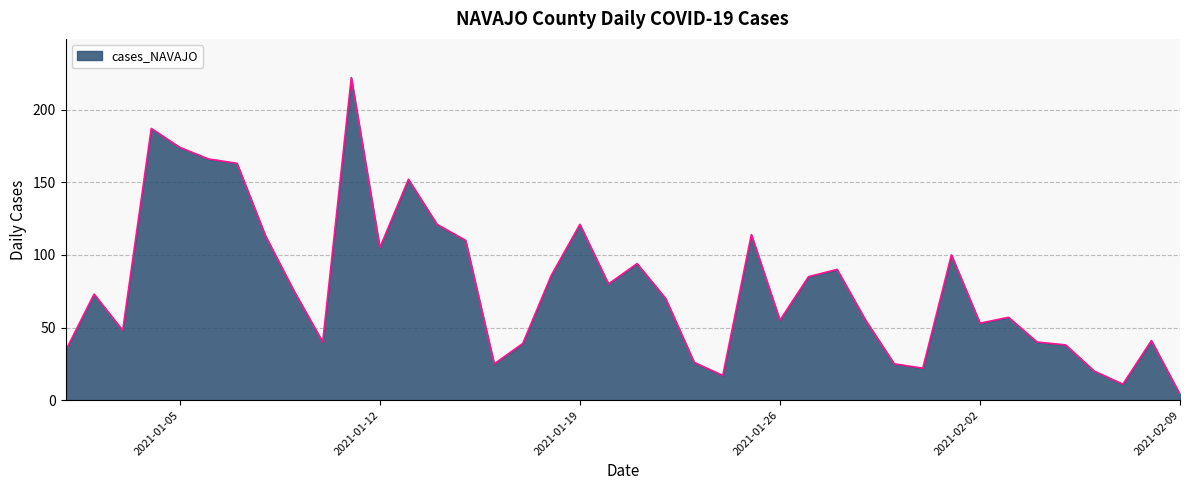

What is the greatest value displayed?

222